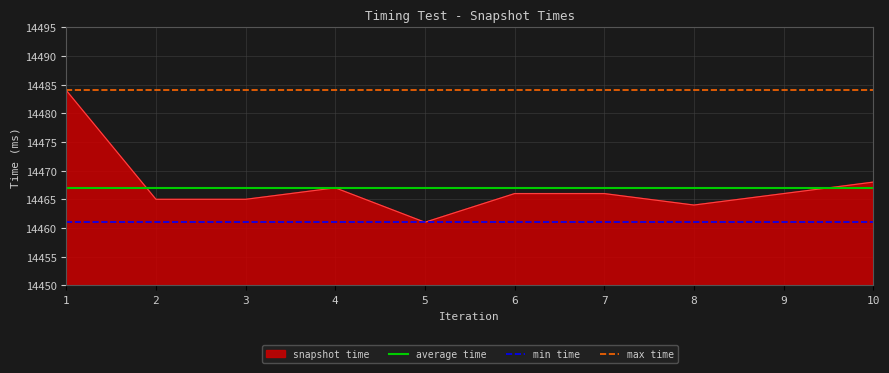

What is the value of the average time point at the 2nd from the left?

14467